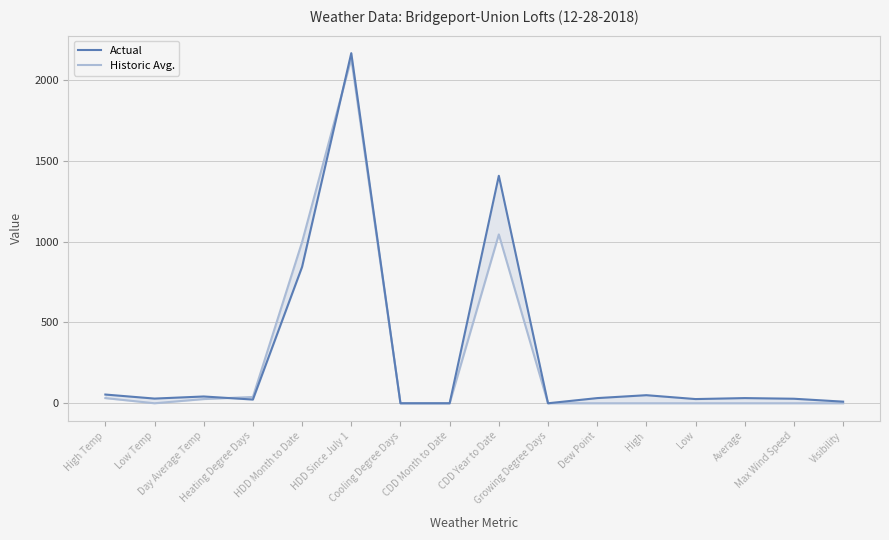

Rank the series by their maximum value, from lowest to highest.

Historic Avg., Actual